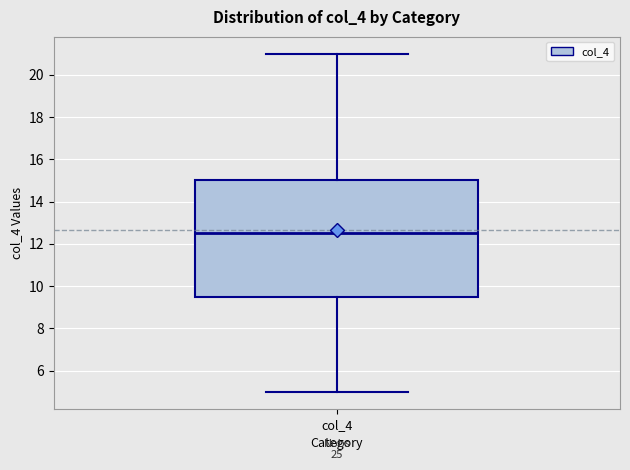

Read this box plot against the y-axis: the position of the median line, the range covered by the box, and the ends of both whiskers. The values are not printed on the chart, so give them approximately, as read against the axis.

median 12.6, box 9.6 to 15.0, whiskers 5.0 to 21.0